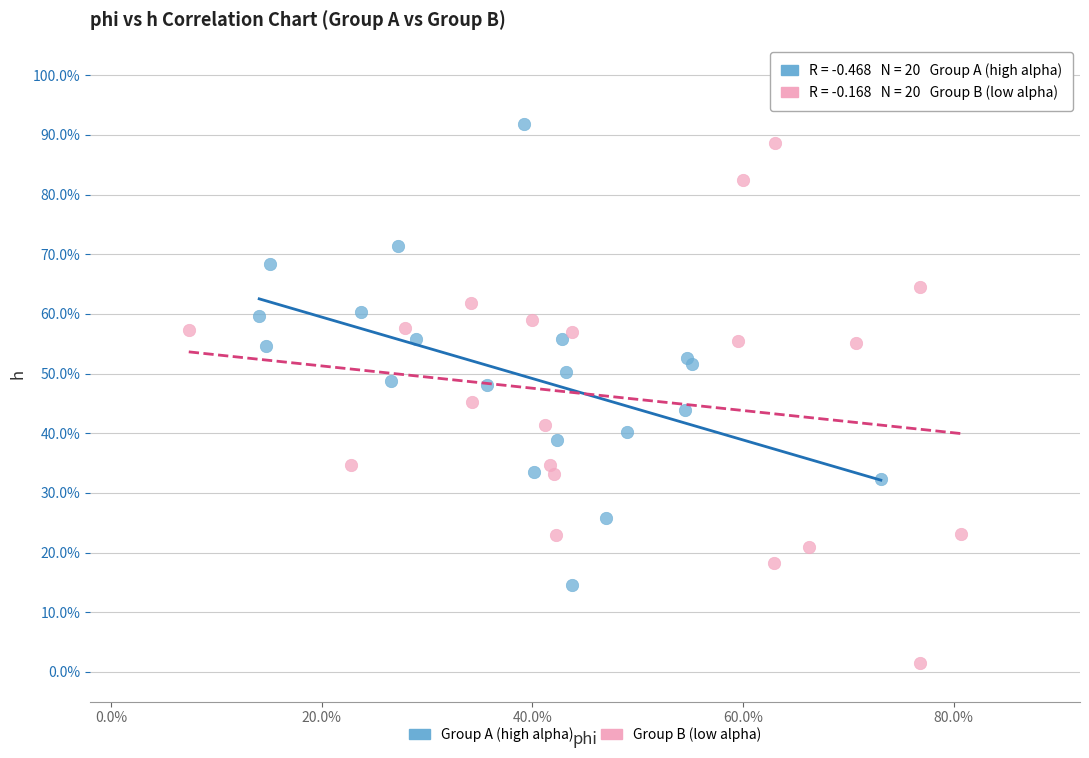

What are all the series names shown in the legend?

Group A (high alpha), Group B (low alpha)